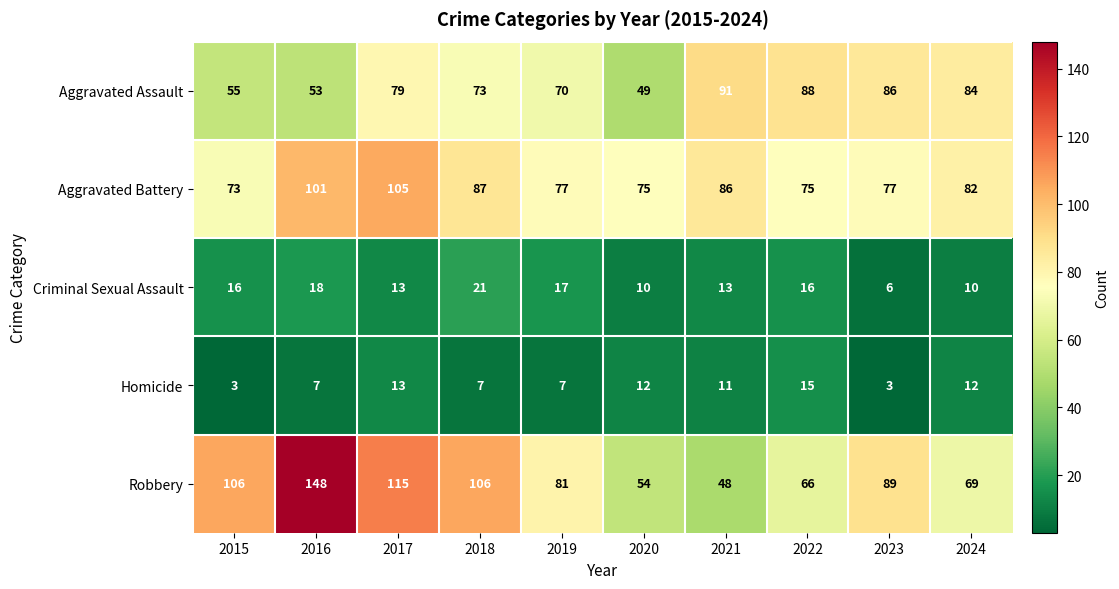

Rank the series by their maximum value, from highest to lowest.

Robbery, Aggravated Battery, Aggravated Assault, Criminal Sexual Assault, Homicide